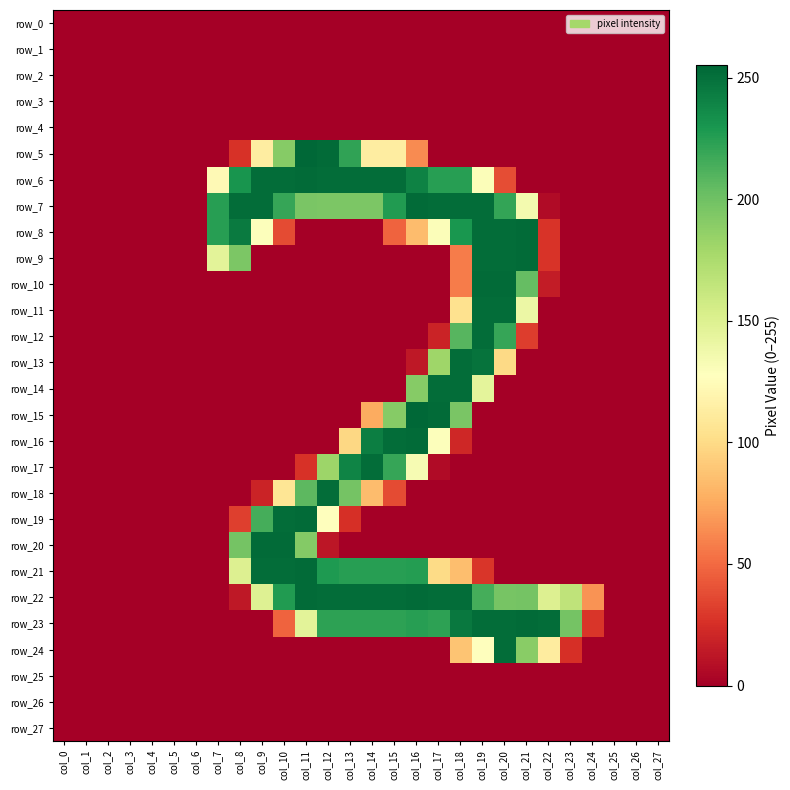

The value of row_18 at col_15 is 57. True or false?

False